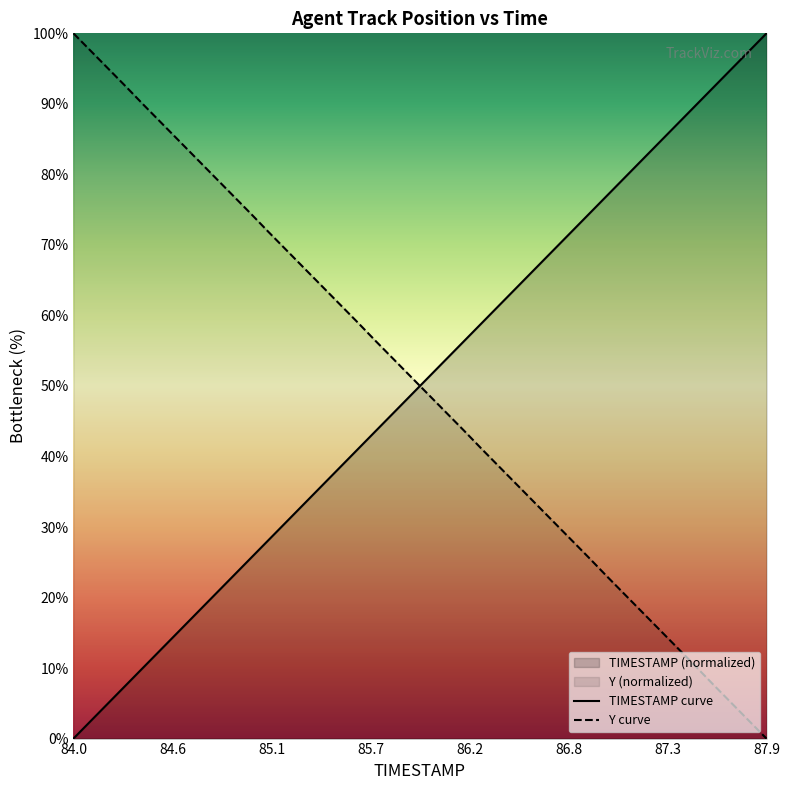

How many values in the Y curve series are below 51?

20